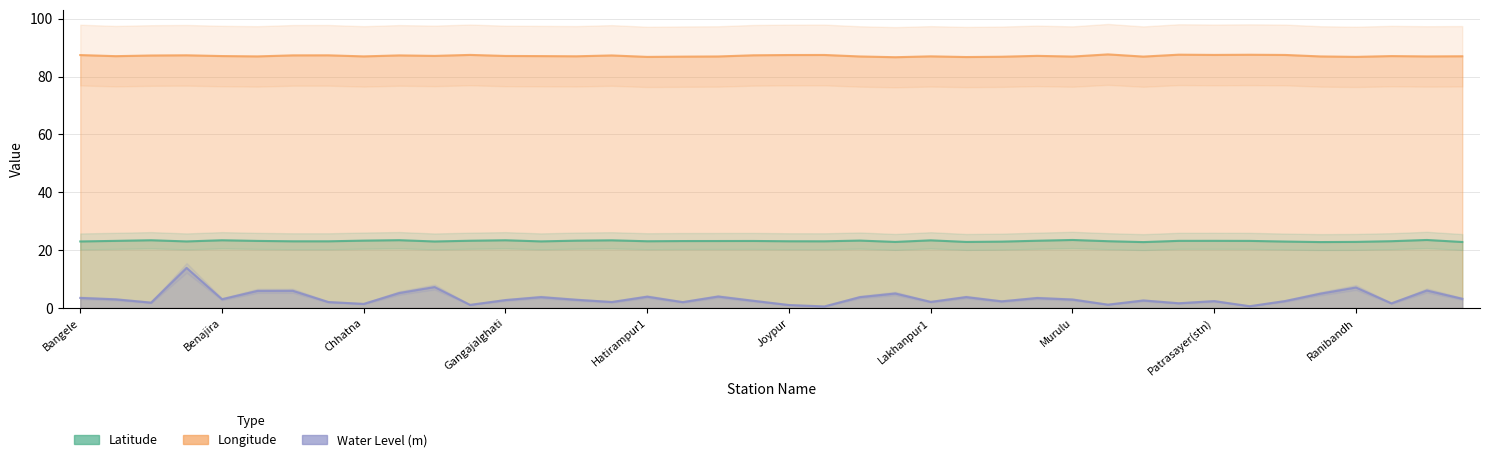

Rank the series at Ratanpur from lowest to highest value.

Water Level (m), Latitude, Longitude